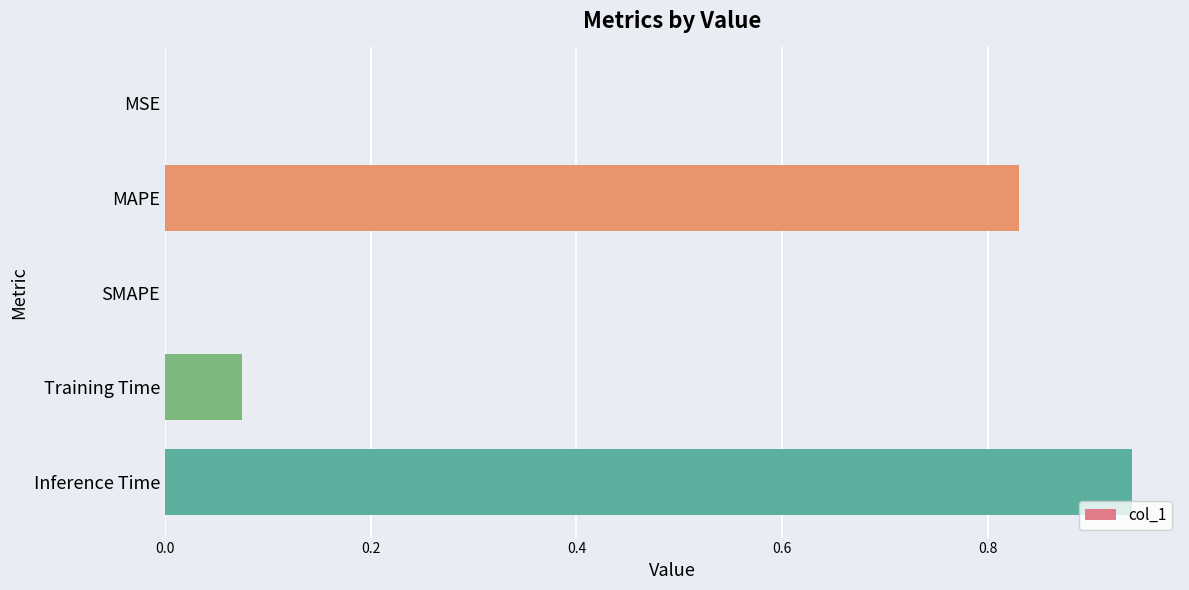

Which label corresponds to the largest value in the chart?

Inference Time